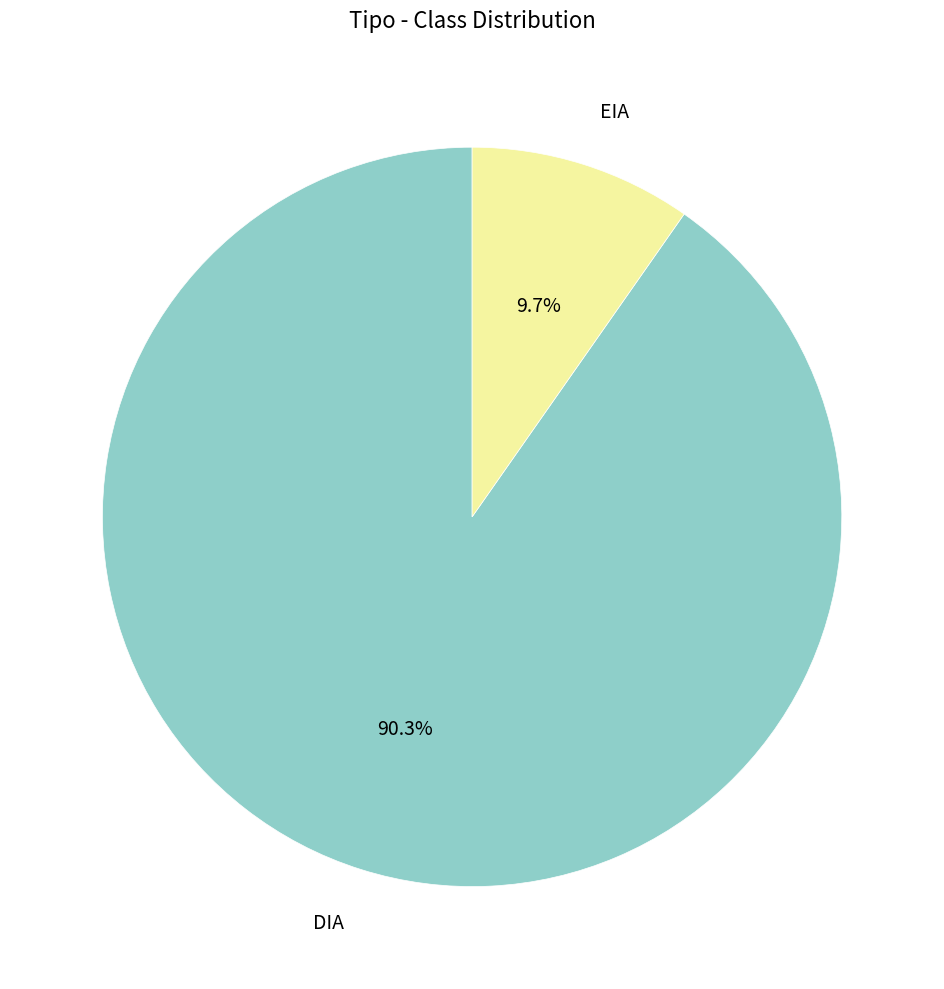

To the nearest percent, what is the difference between the DIA and EIA slice percentages?

81%